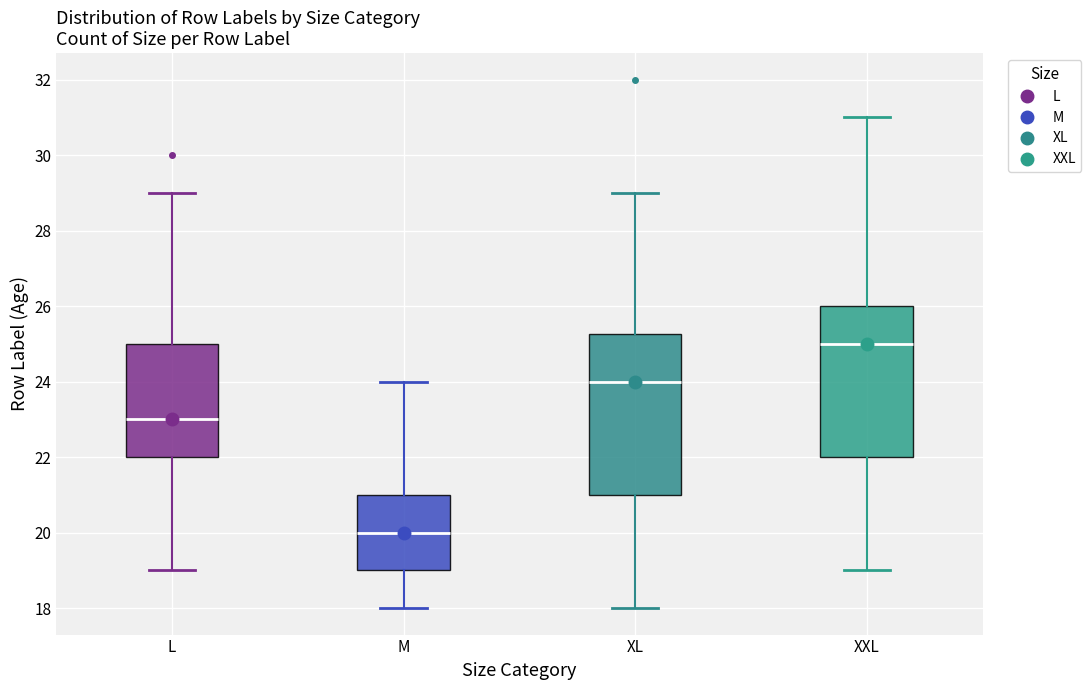

Reading left to right, read every box against the y-axis: the position of its median line, the range the box covers, and the ends of its whiskers. The values are not printed on the chart, so give them approximately, as read against the axis.

L: median 23.0, box 22.0 to 25.0, whiskers 19.0 to 29.0
M: median 20.0, box 19.0 to 21.0, whiskers 18.0 to 24.0
XL: median 24.0, box 21.0 to 25.2, whiskers 18.0 to 29.0
XXL: median 25.0, box 22.0 to 26.0, whiskers 19.0 to 31.0